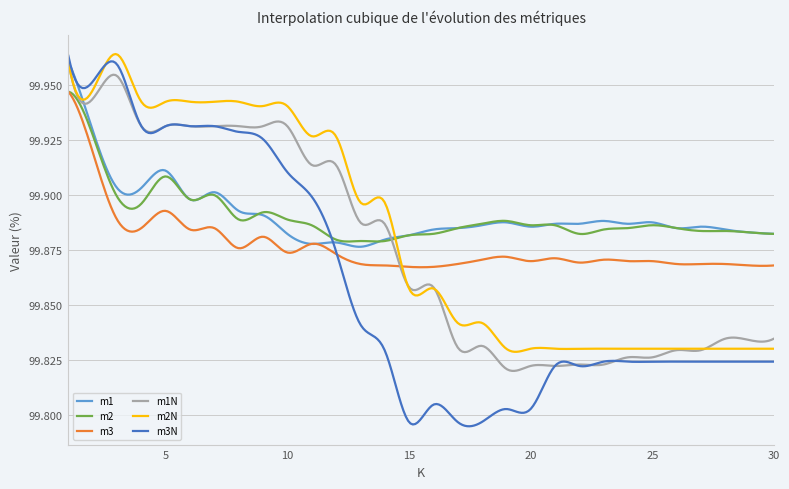

Which series has the largest range (max minus min)?

m3N